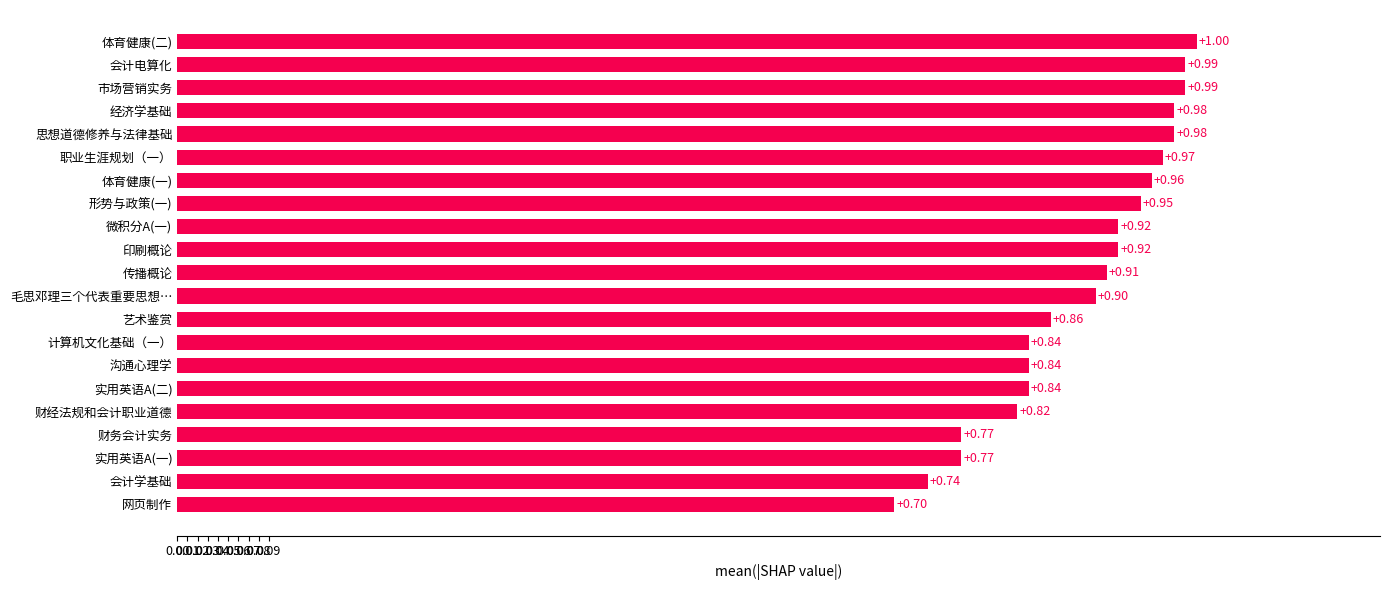

What is the label of the 14th bar from the bottom?

形势与政策(一)